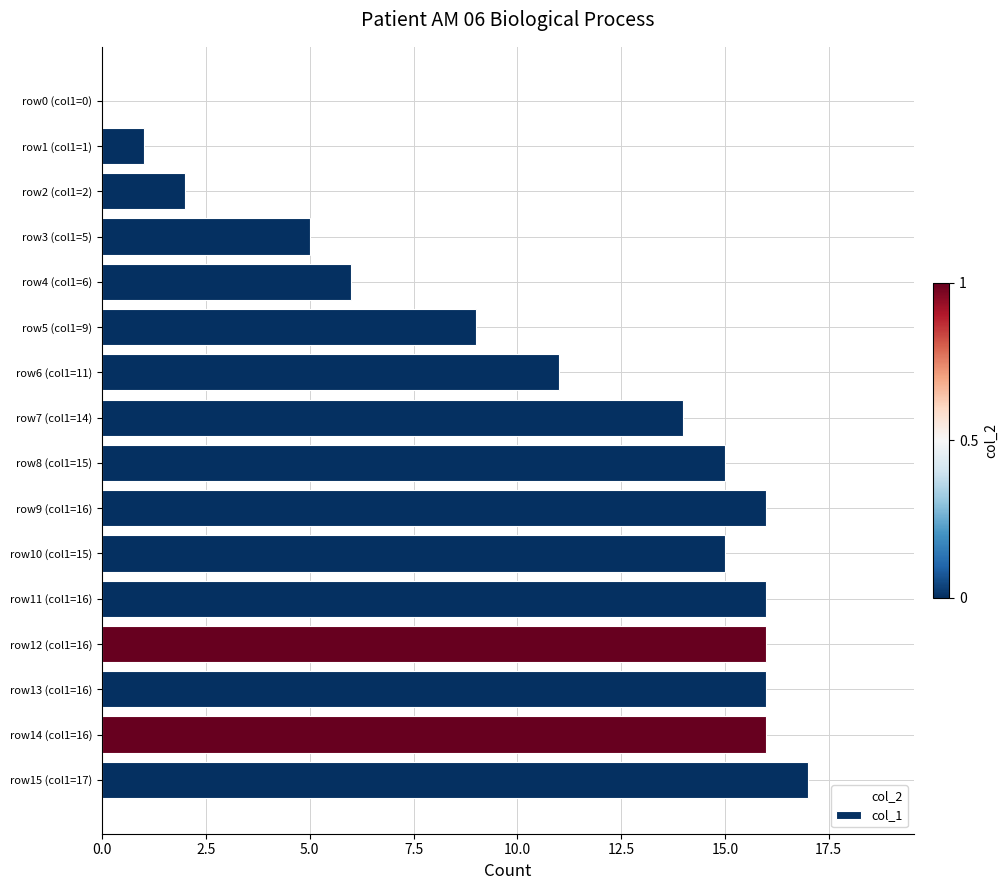

Between row10 (col1=15) and row9 (col1=16), which is larger?

row9 (col1=16)